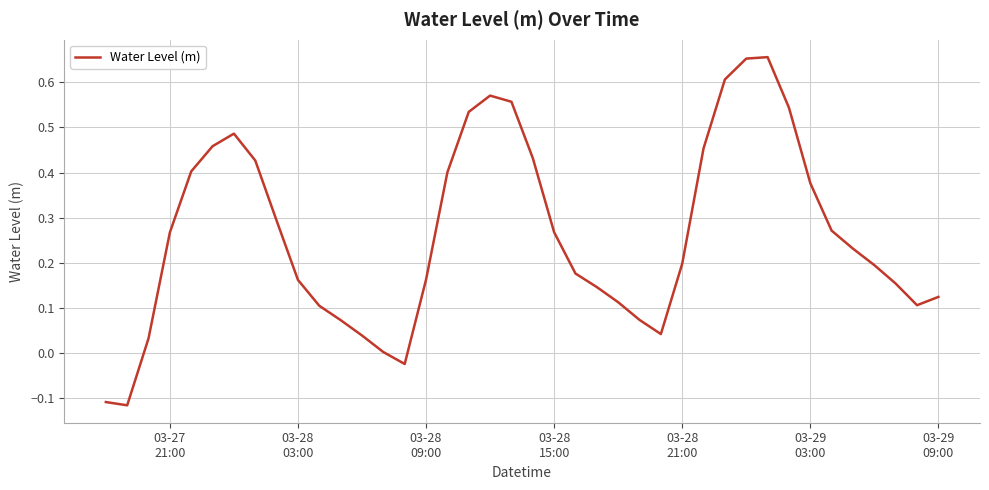

Count the number of categories in the chart.

40